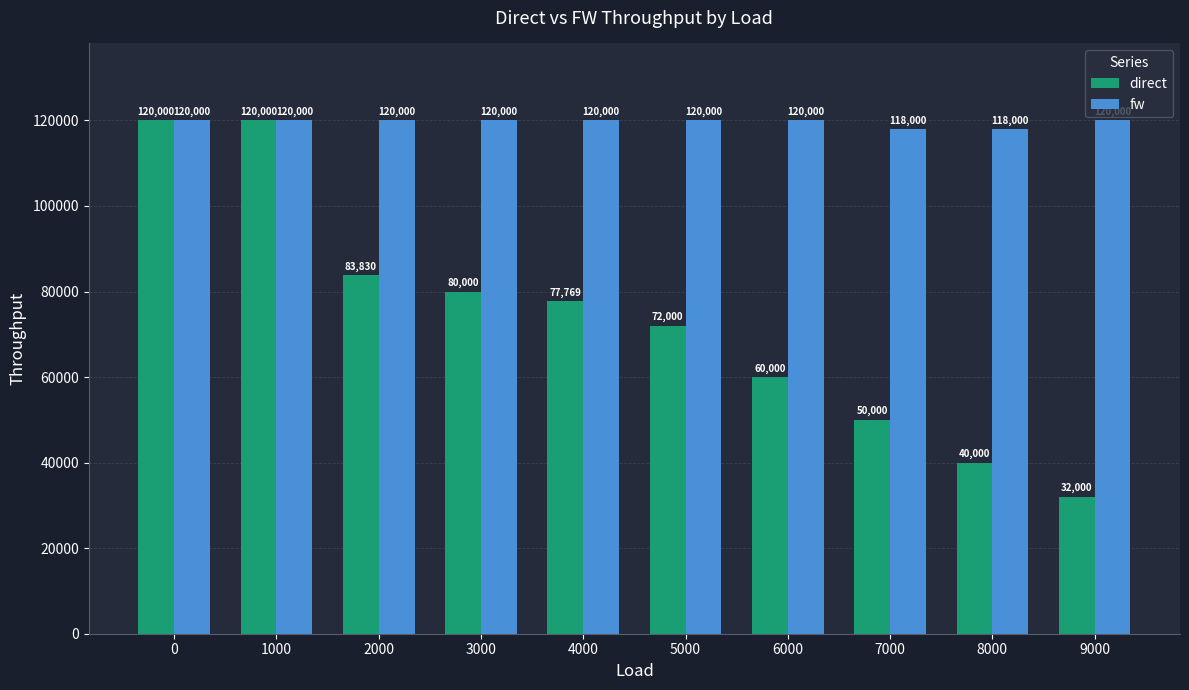

Which series has the largest total across all categories?

fw